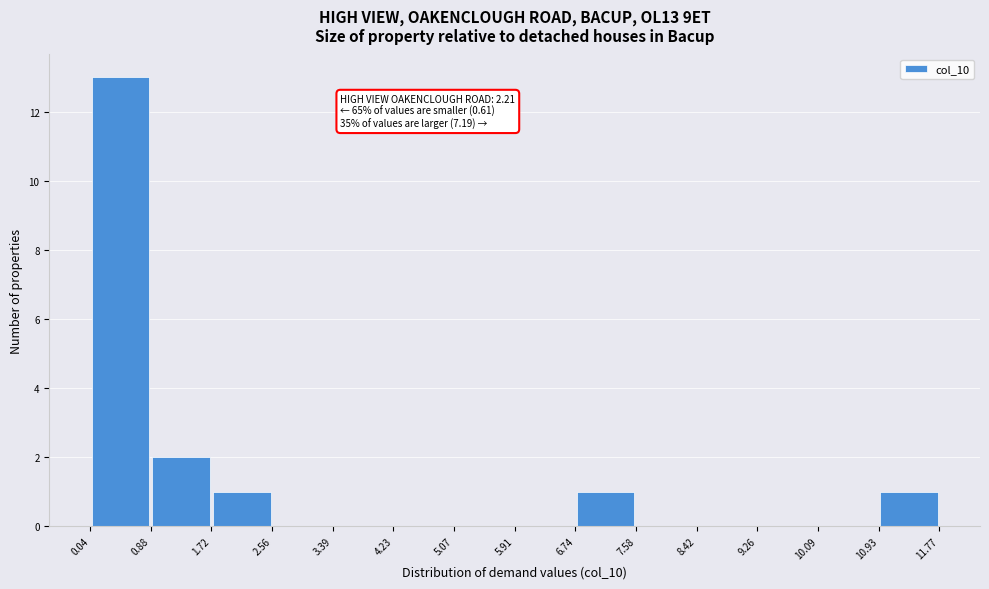

Over which range of the x-axis is the bar tallest?

0.04 to 0.88